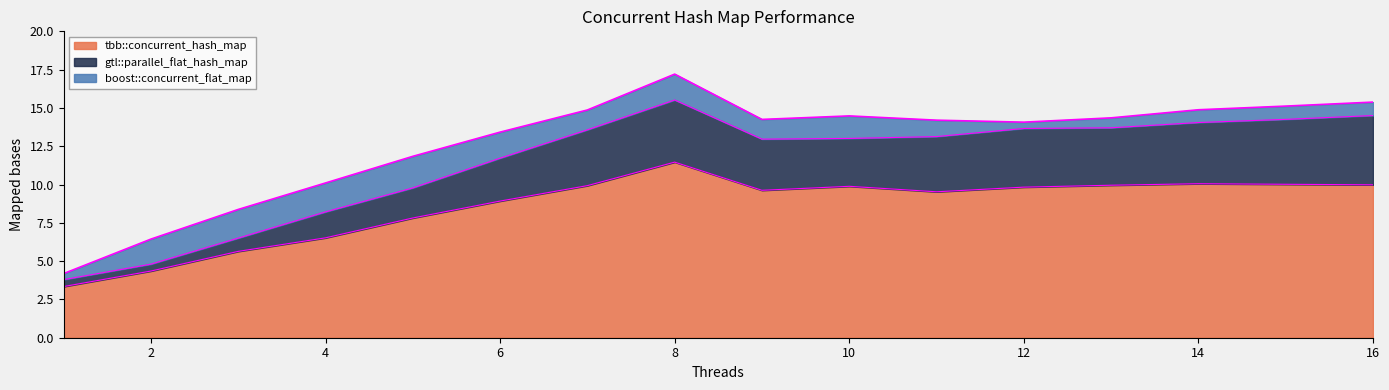

Where does the tbb::concurrent_hash_map series first go above 9?

7